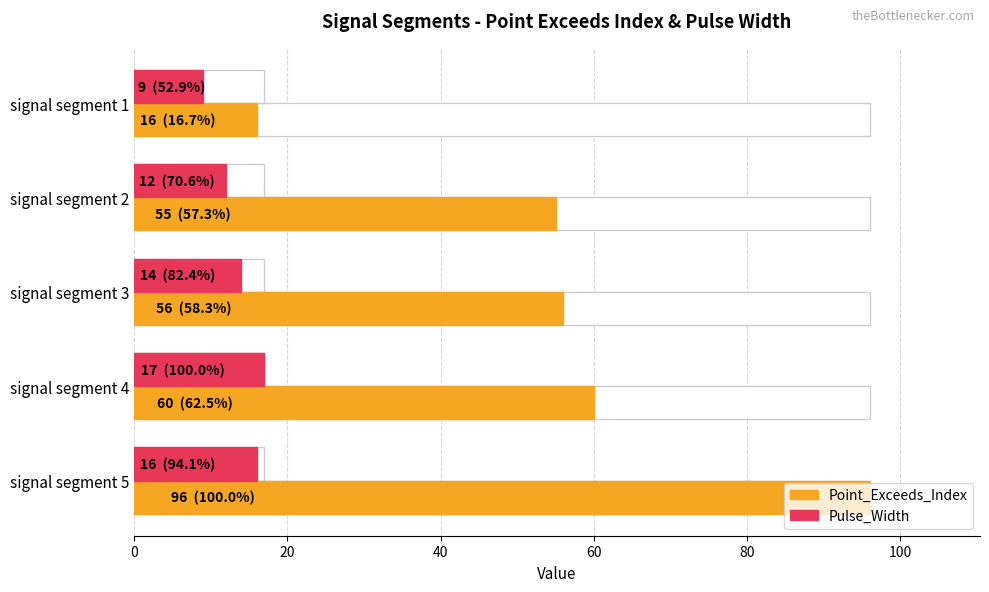

At signal segment 3, list the series in order from smallest to largest.

Pulse_Width, Point_Exceeds_Index